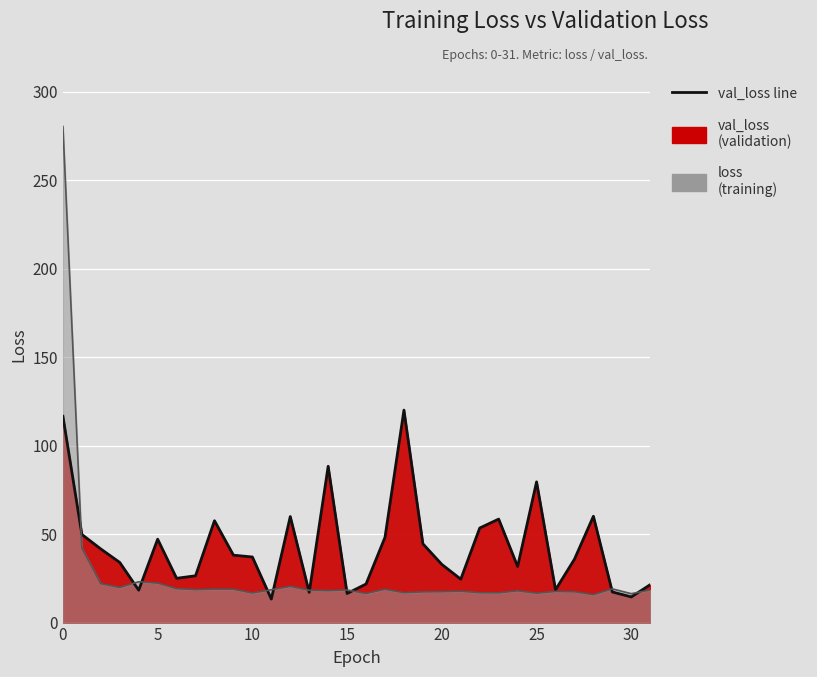

Between 24 and 1, which is larger?

1